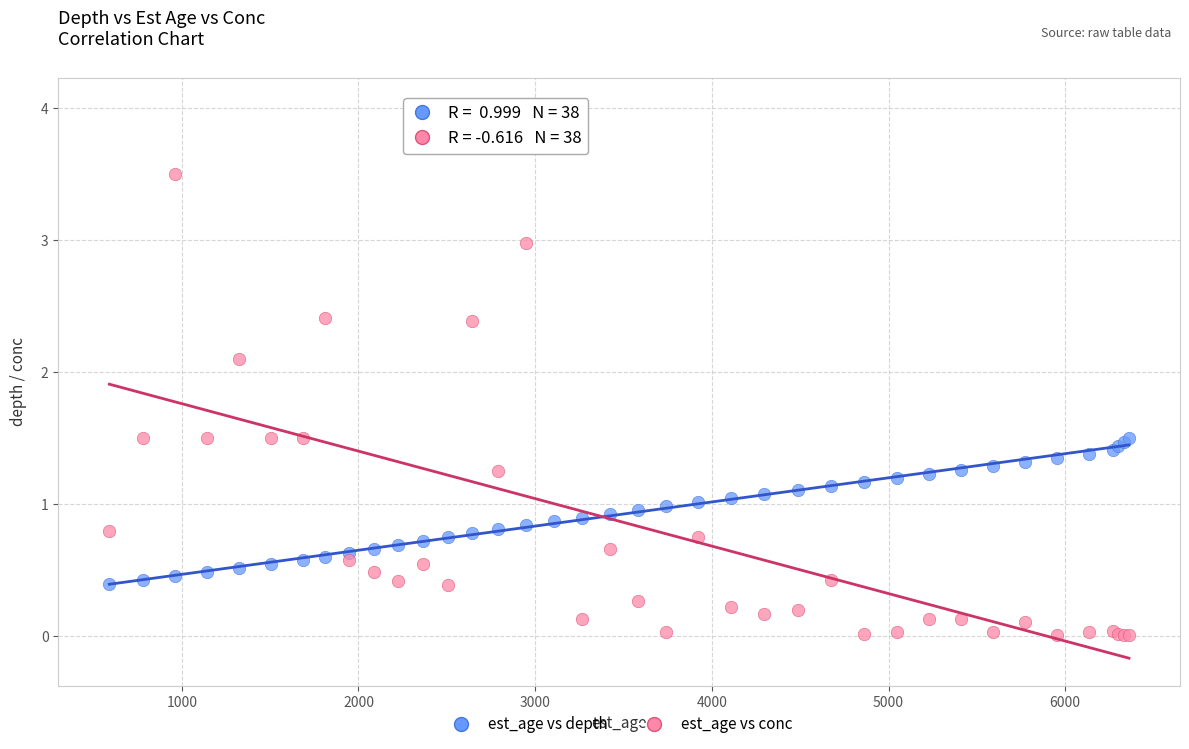

Which series has the widest spread of Y values?

est_age vs conc